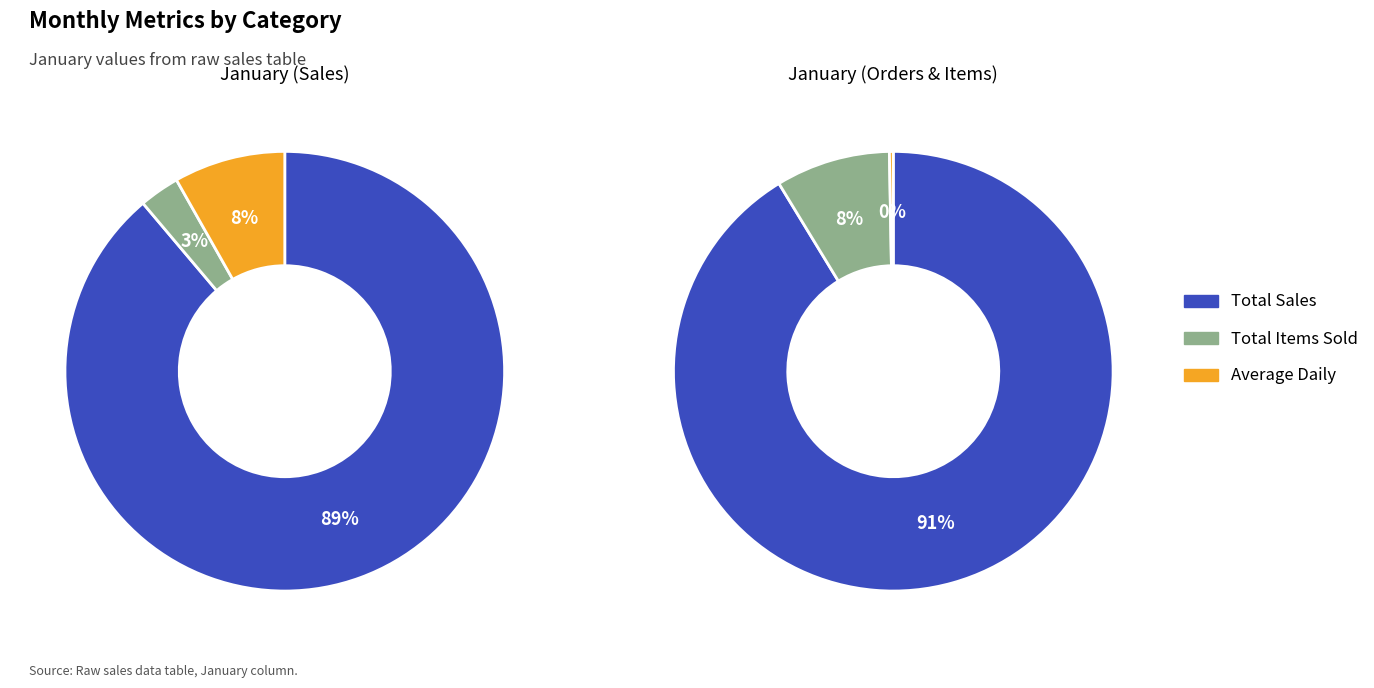

Between Total Sales and Average Daily Sales, which is larger?

Total Sales